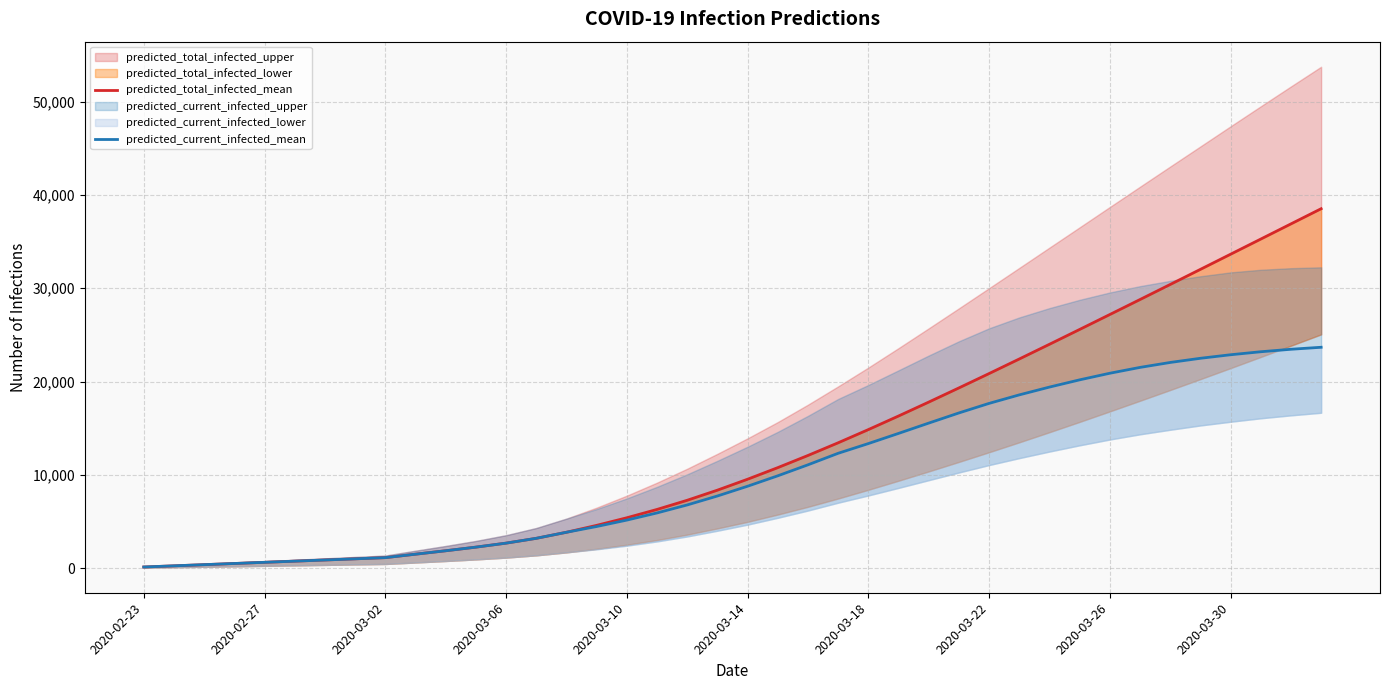

What is the average value of the predicted_current_infected_mean series?

10226